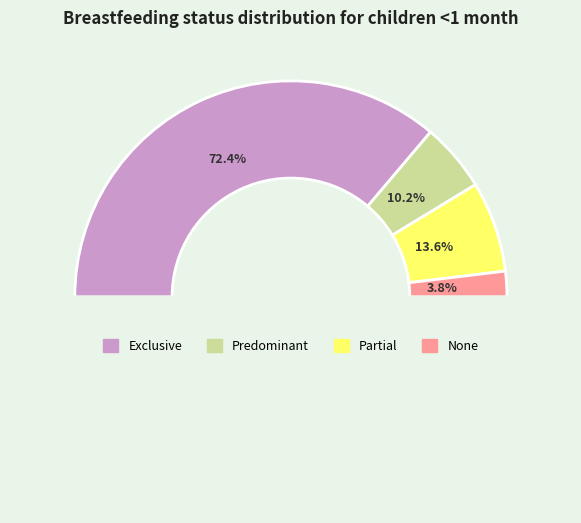

Which slice represents more than half of the pie?

Exclusive